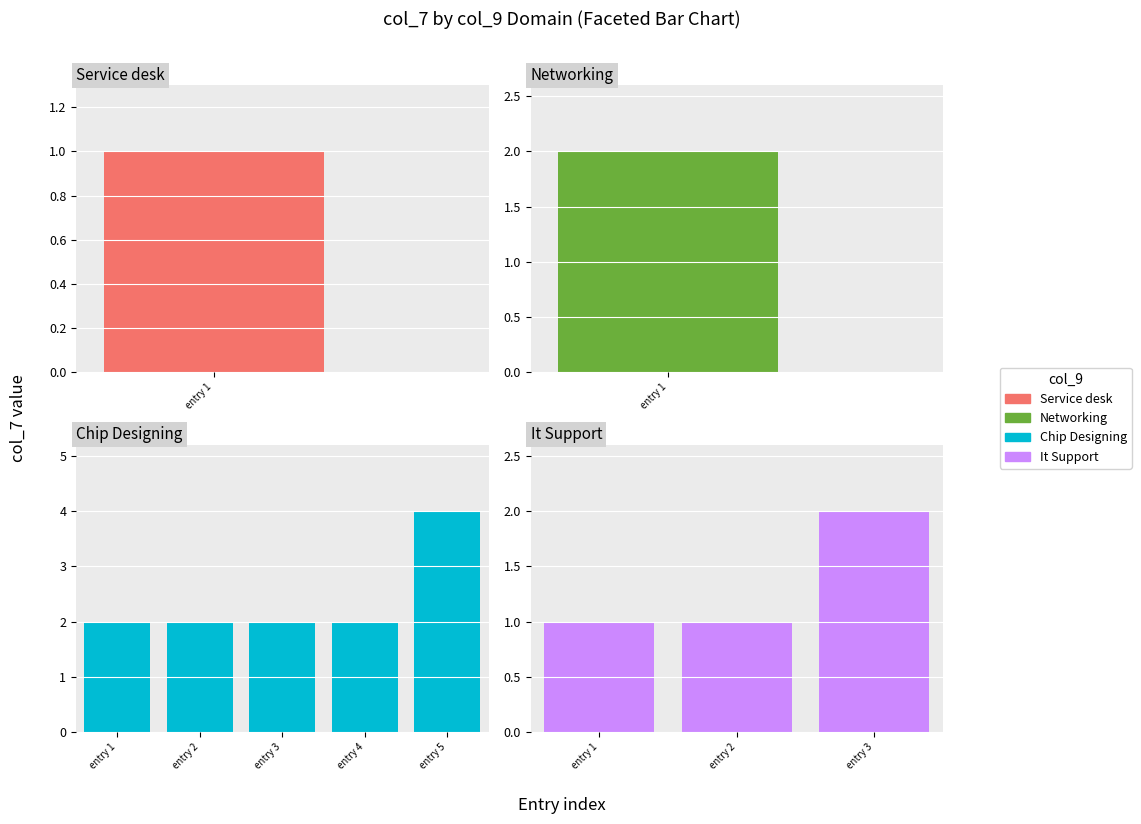

Are the bars grouped side by side (vs. stacked)?

No